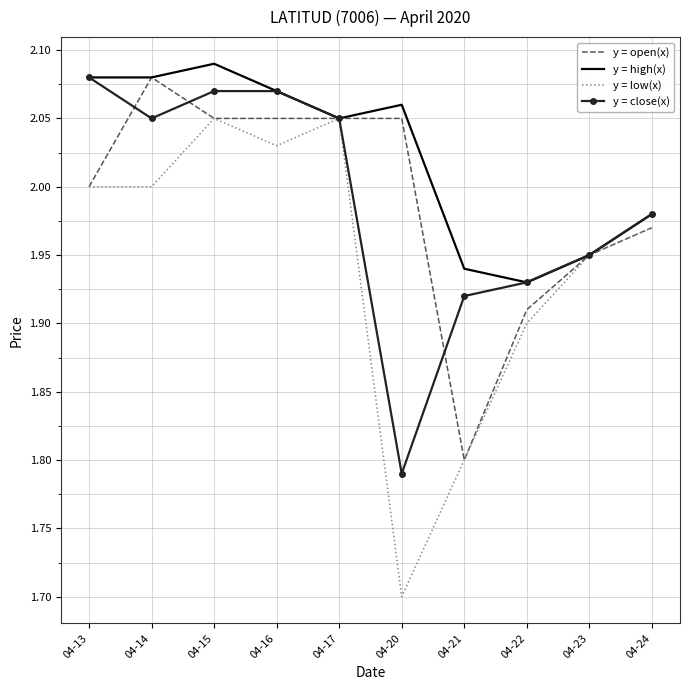

Is it true that y = high(x) equals 0.7 at 04-22?

False